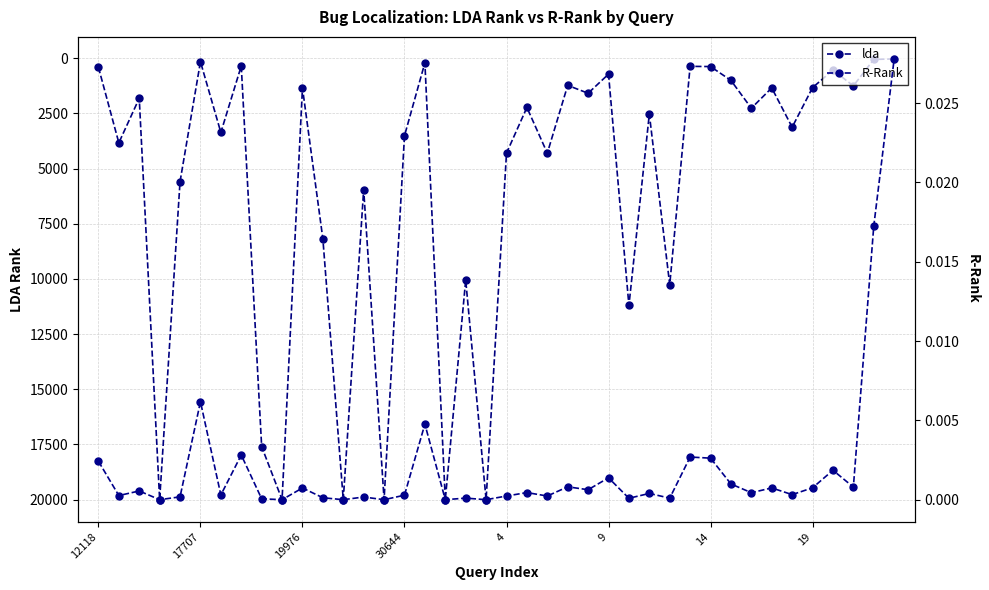

Rank the series by their average value, from lowest to highest.

R-Rank, lda